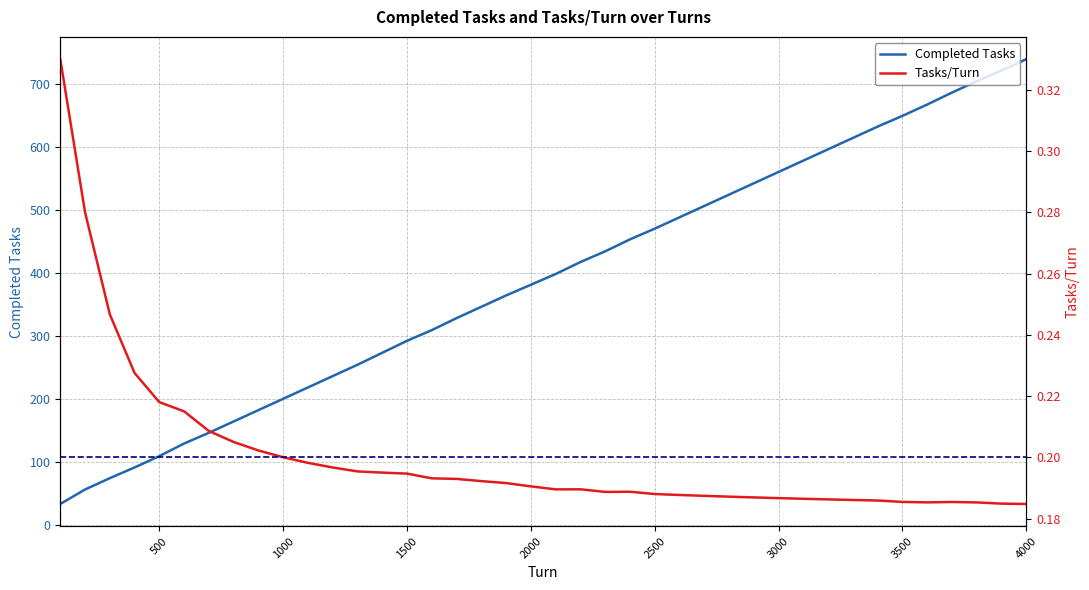

True or false: Completed Tasks and Tasks/Turn intersect in this chart.

False